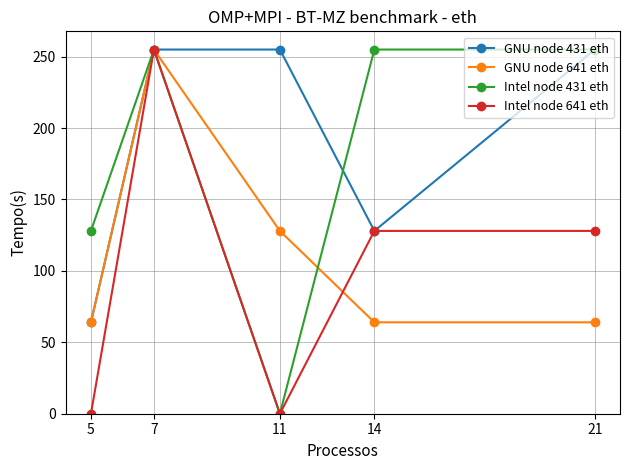

The GNU node 641 eth series shows 20 at 21. True or false?

False